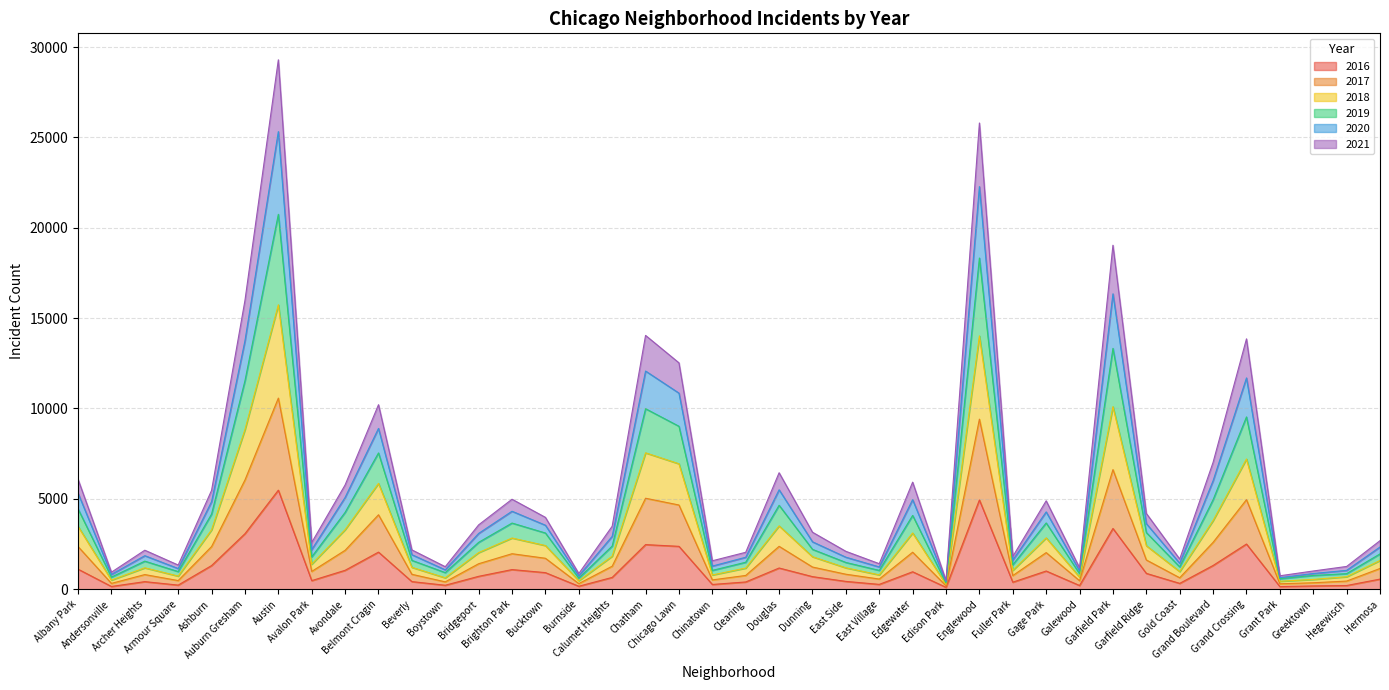

What position from the right is Englewood?

13